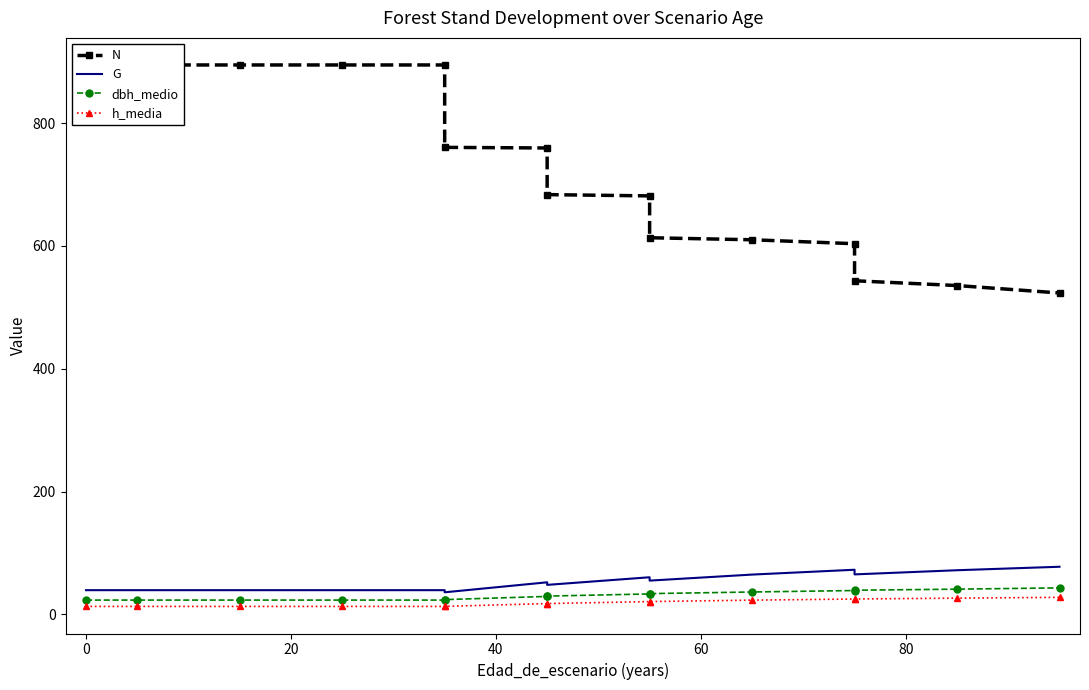

True or false: N and h_media intersect in this chart.

False